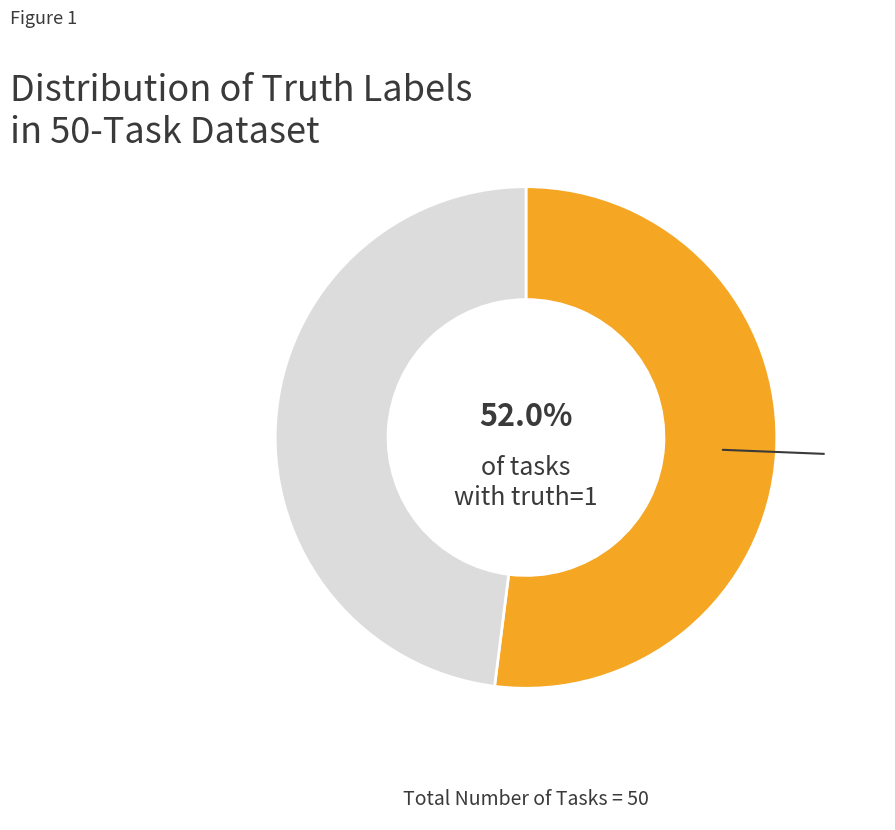

Is there a majority slice in this chart?

Yes